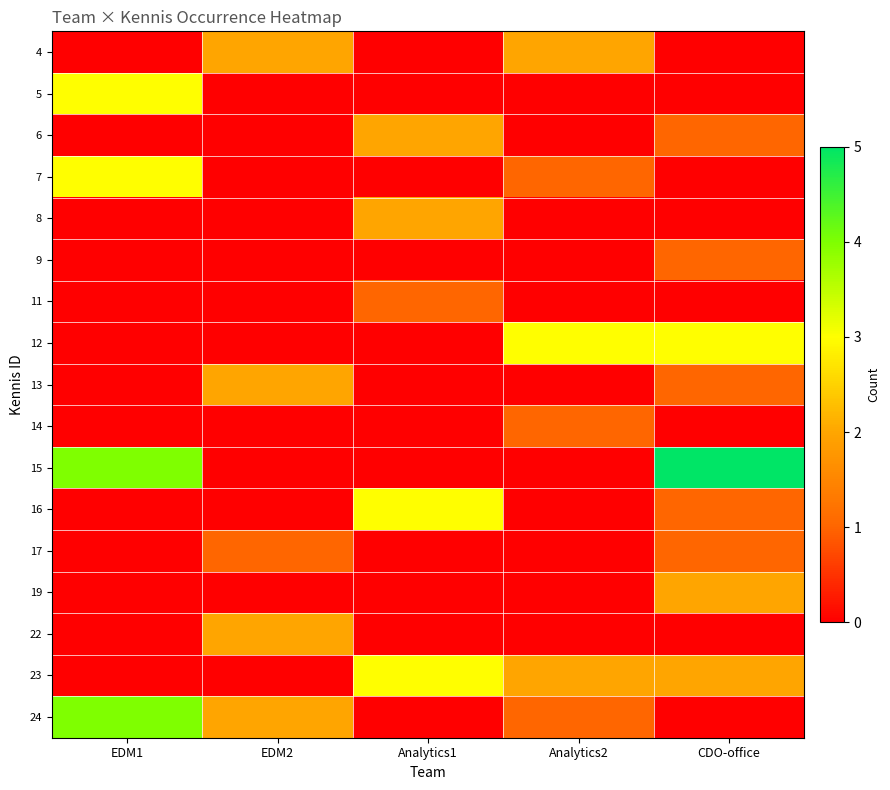

What is the spread (max minus min) of values at CDO-office?

5